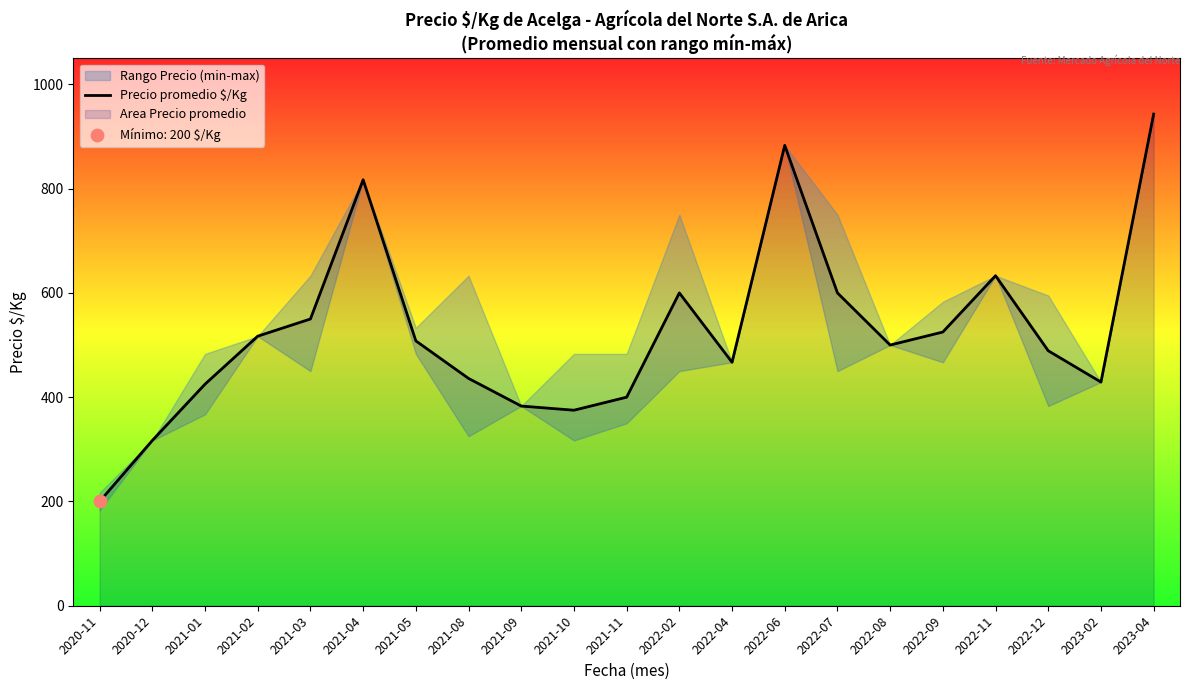

Which has a higher value, 2022-08 or 2022-02?

2022-02